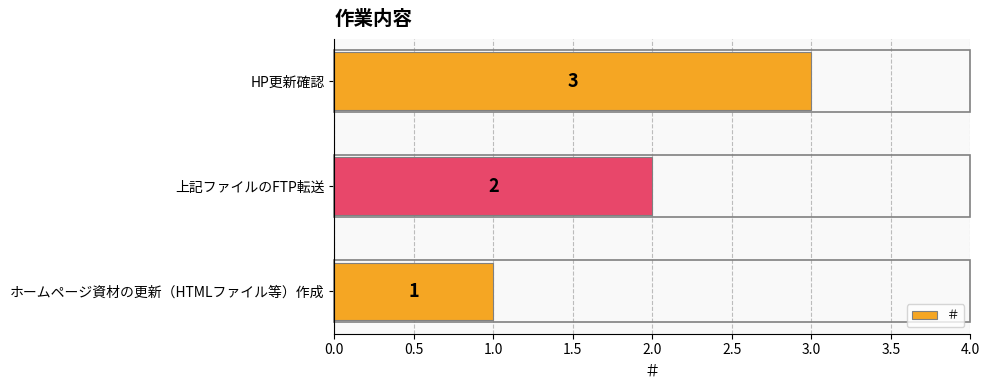

List the labels in order of value, largest first.

HP更新確認, 上記ファイルのFTP転送, ホームページ資材の更新（HTMLファイル等）作成